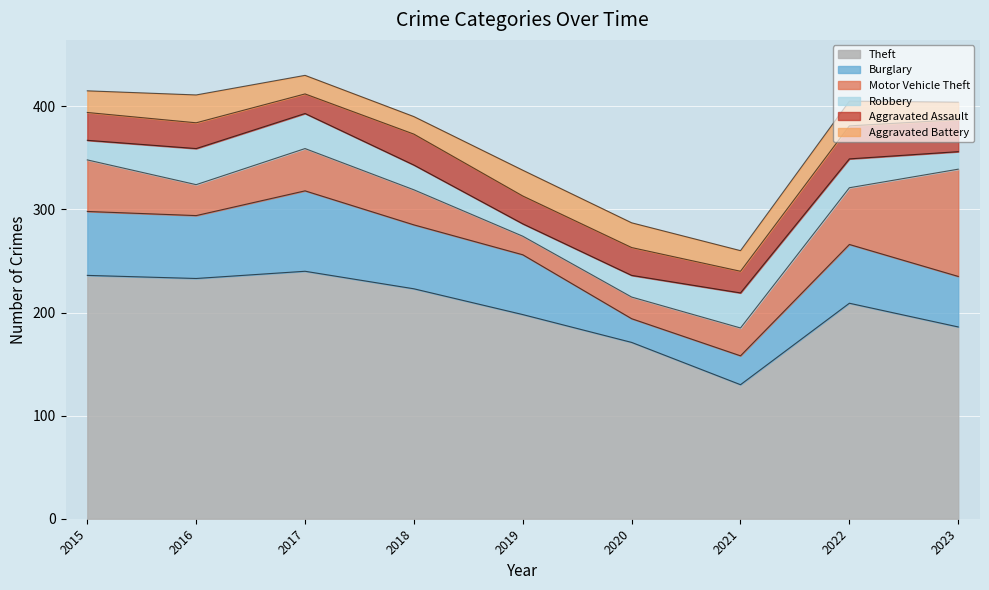

What is the maximum value for Aggravated Assault?

32